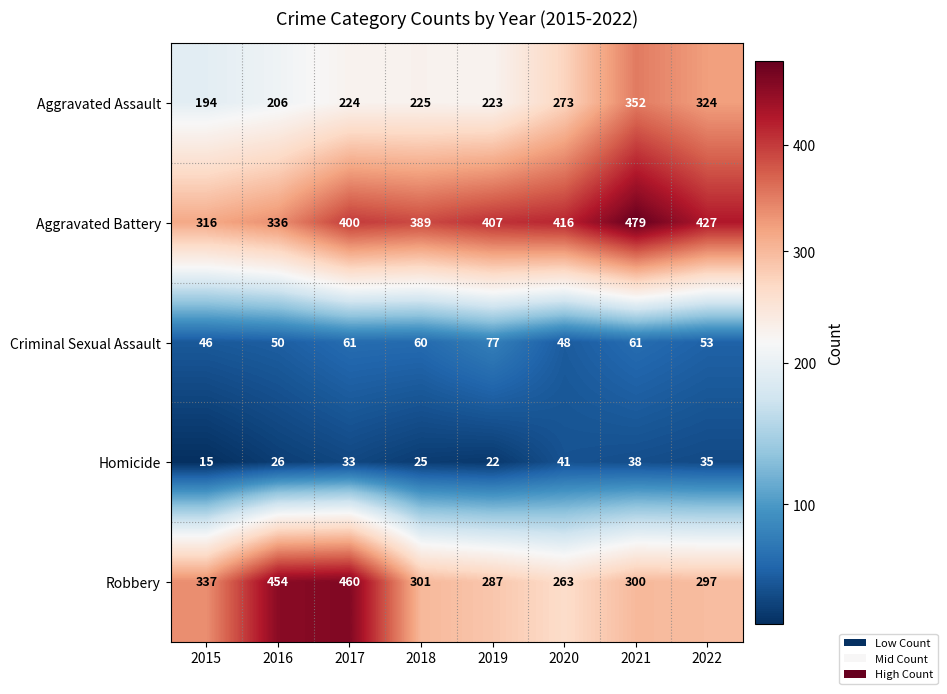

List the series in order of their peak value, lowest first.

Homicide, Criminal Sexual Assault, Aggravated Assault, Robbery, Aggravated Battery